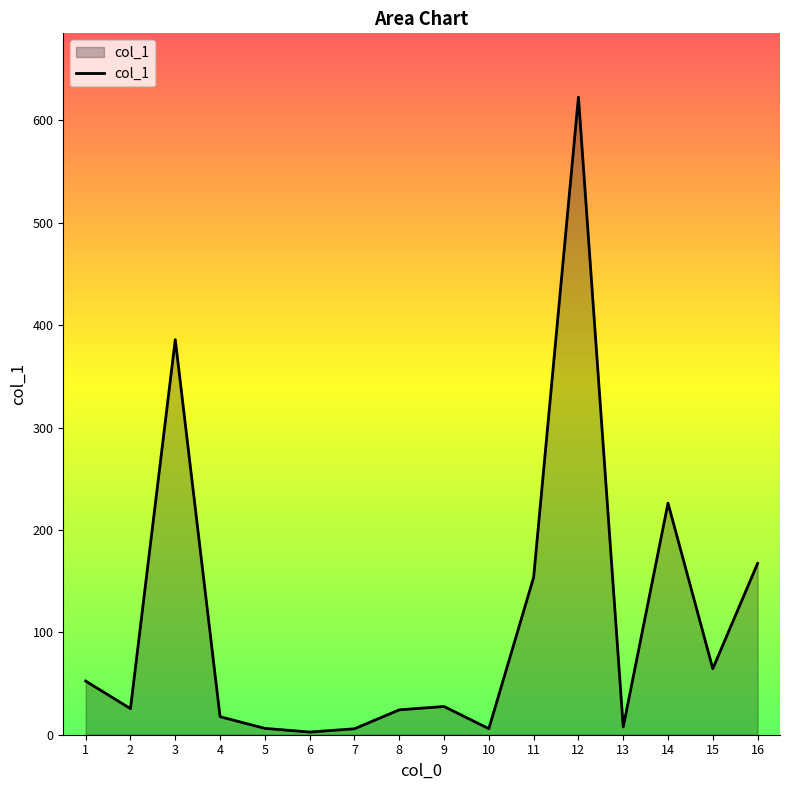

What is the difference between the maximum and minimum values?

620.2